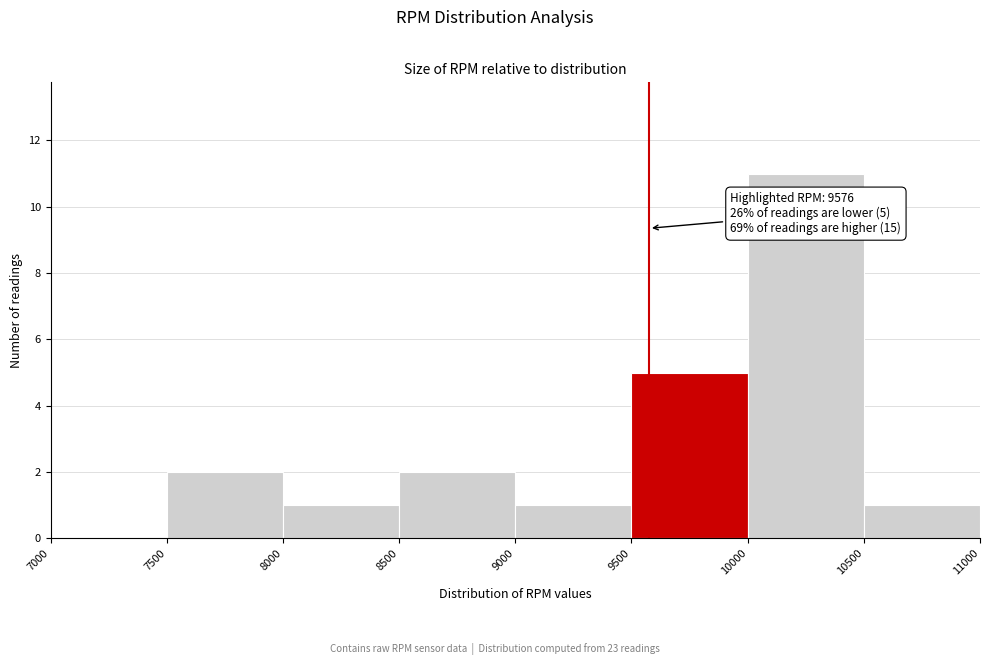

Over which range of the x-axis is the bar tallest?

10000 to 10500